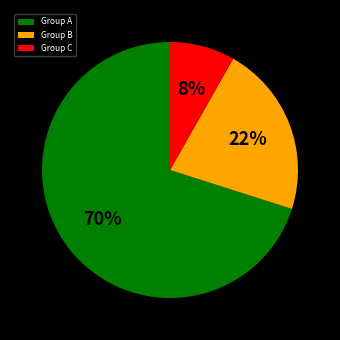

Which slice is the smallest?

Group C